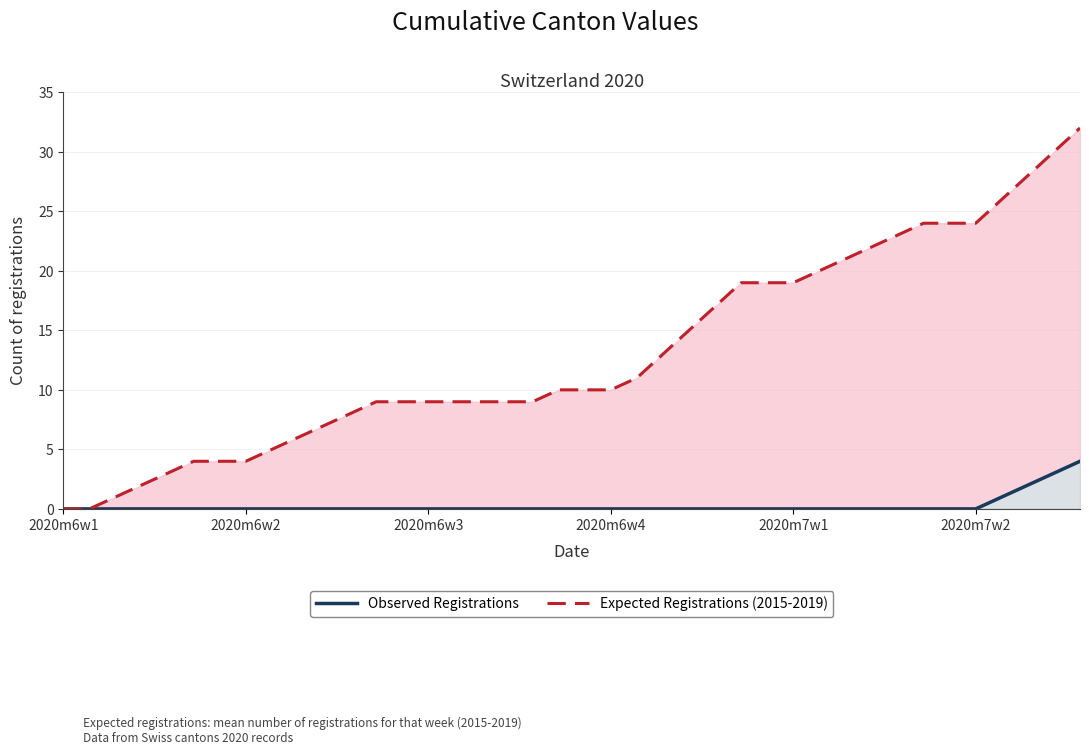

What position from the left is 10?

11